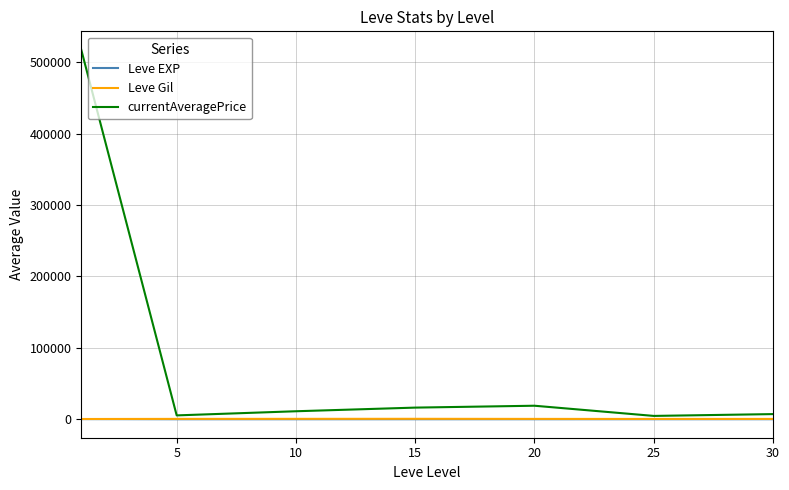

Which series has the largest total across all categories?

currentAveragePrice